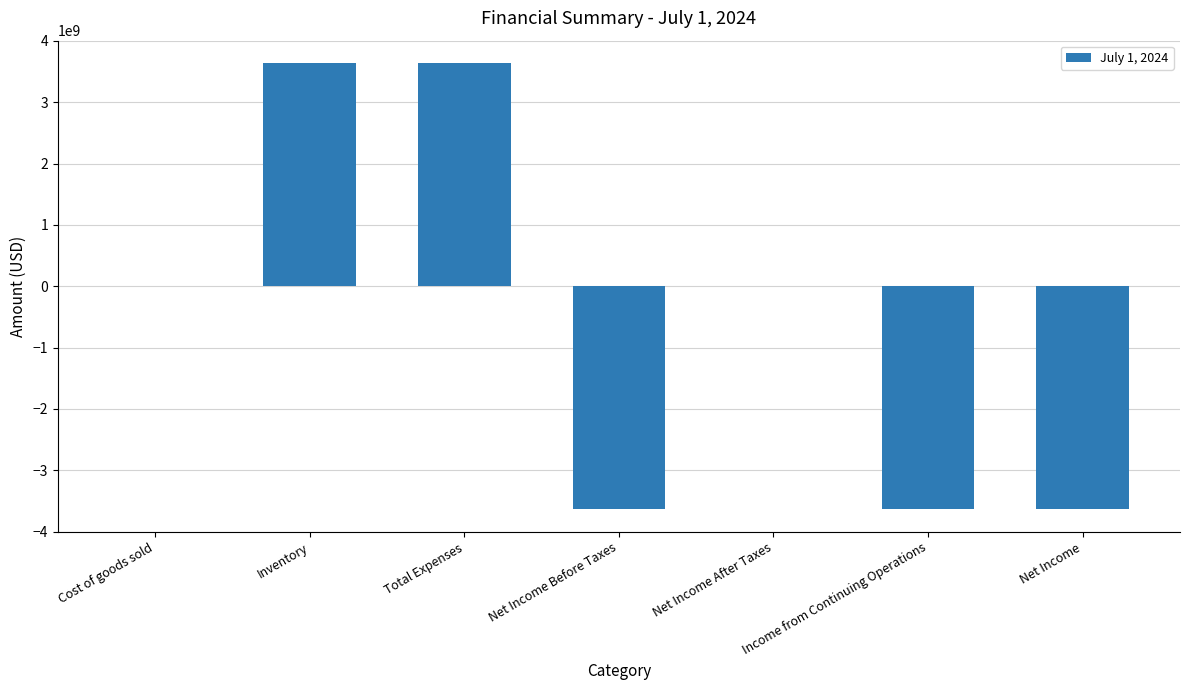

Which has a higher value, Cost of goods sold or Net Income Before Taxes?

Cost of goods sold